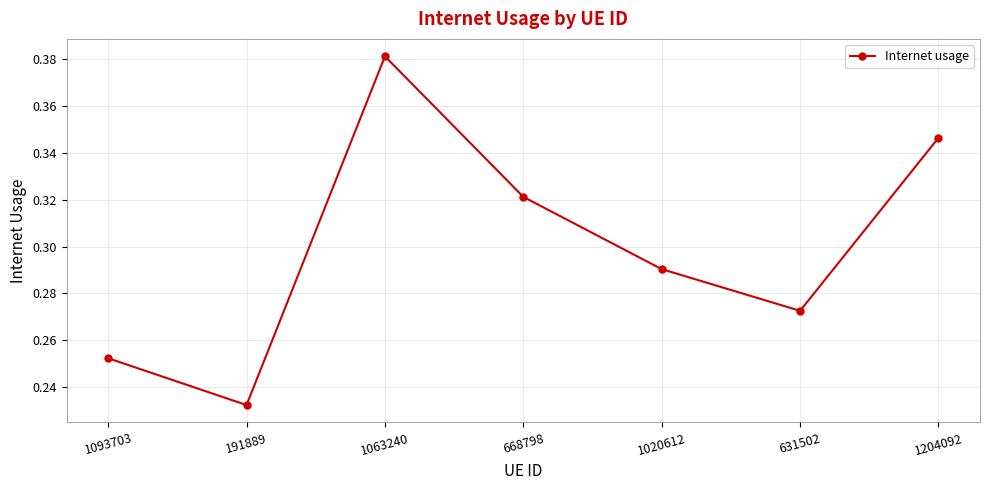

List the labels in order of value, largest first.

1063240, 1204092, 668798, 1020612, 631502, 1093703, 191889